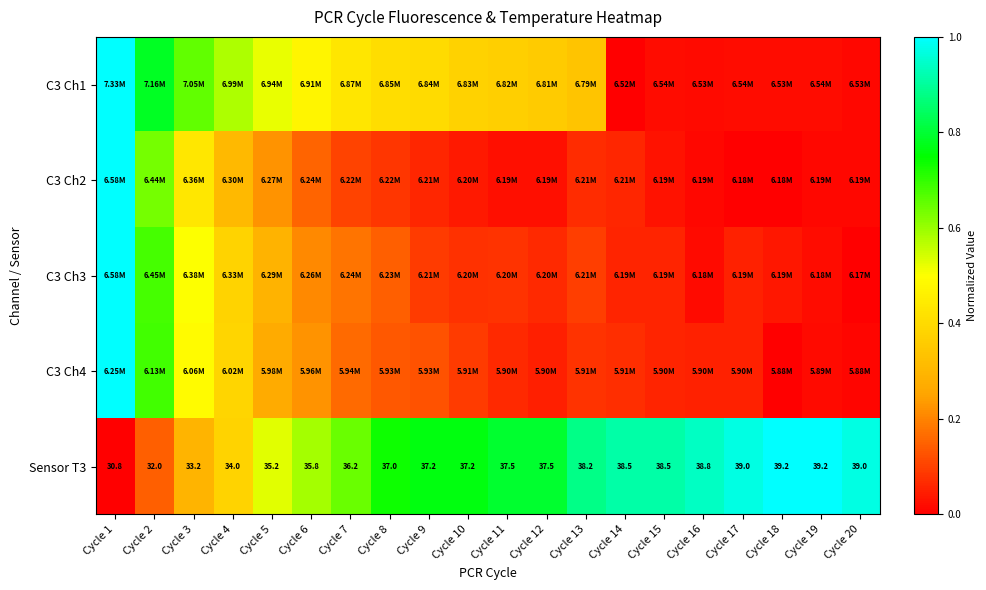

Which has a higher value, Cycle 12 or Cycle 5?

Cycle 5